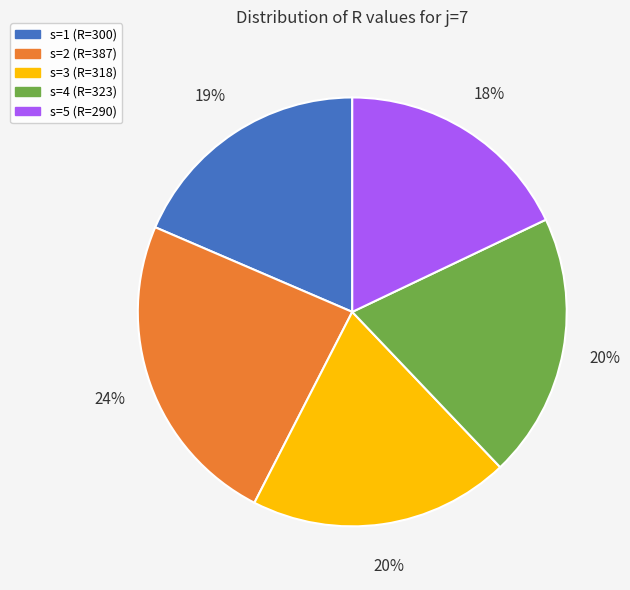

Is there any slice that represents more than half of the pie?

No